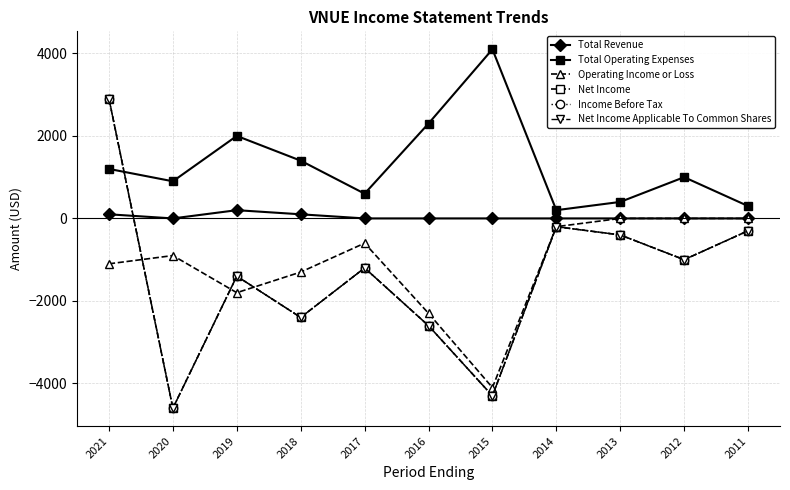

Does the chart have visible grid lines?

Yes